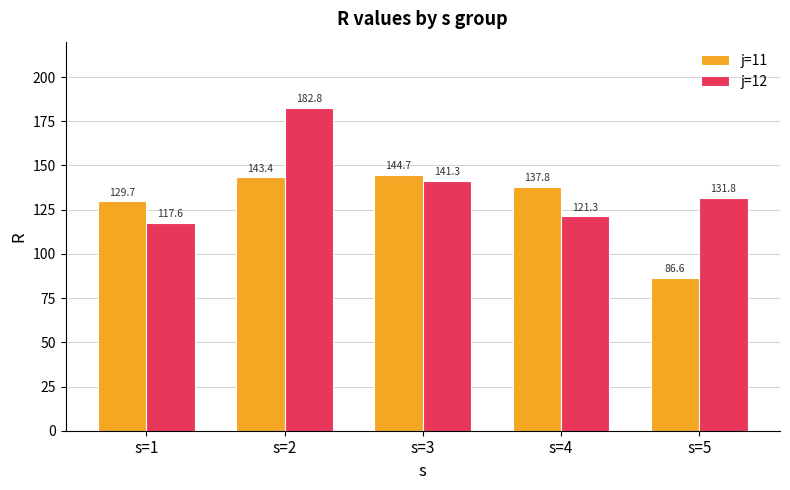

List the labels in order of j=11 value, smallest first.

s=5, s=1, s=4, s=2, s=3